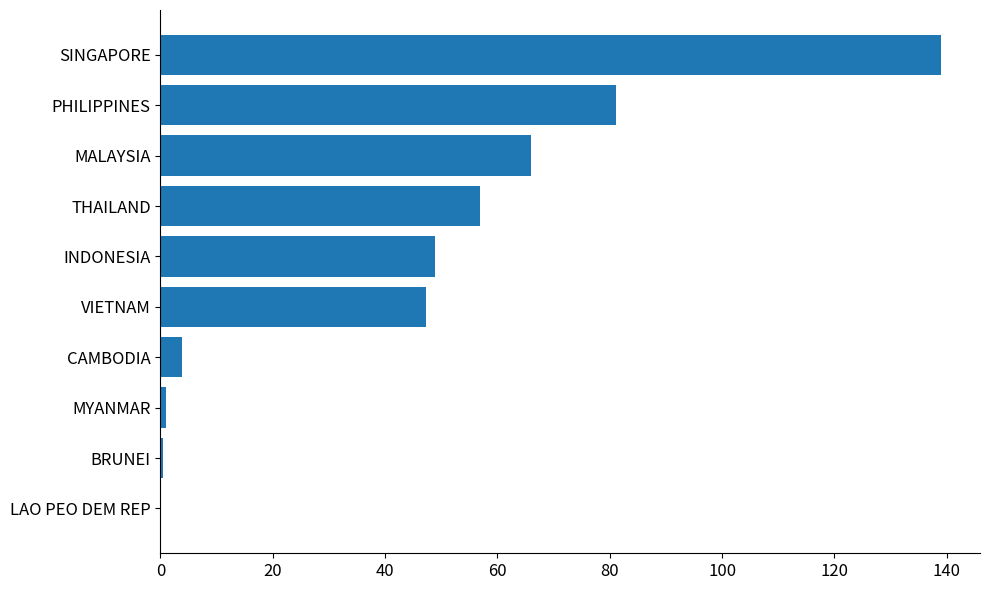

What is the sum of all values?

444.5